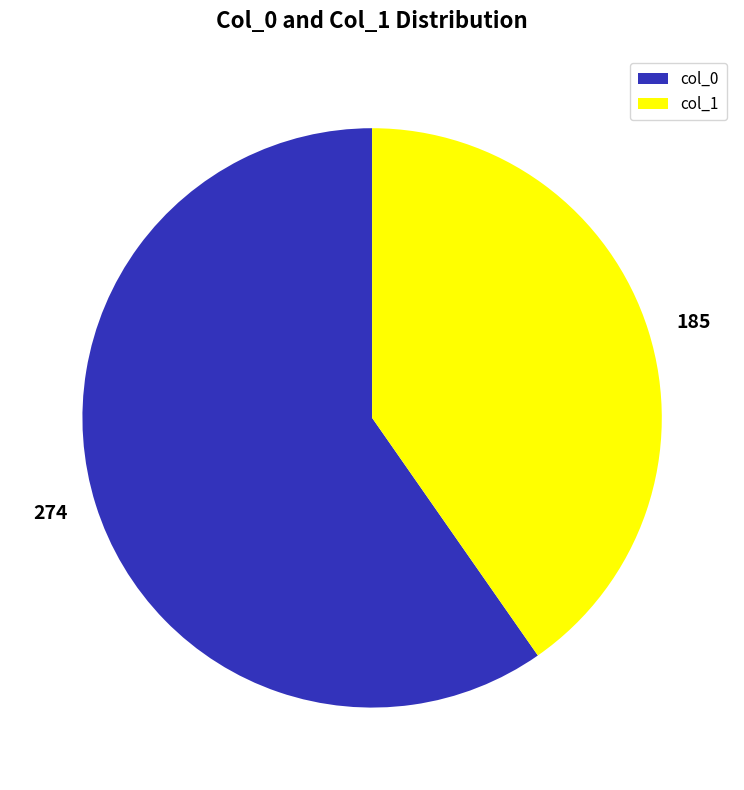

Approximately how many times larger is the value at col_1 compared to col_0?

0.7